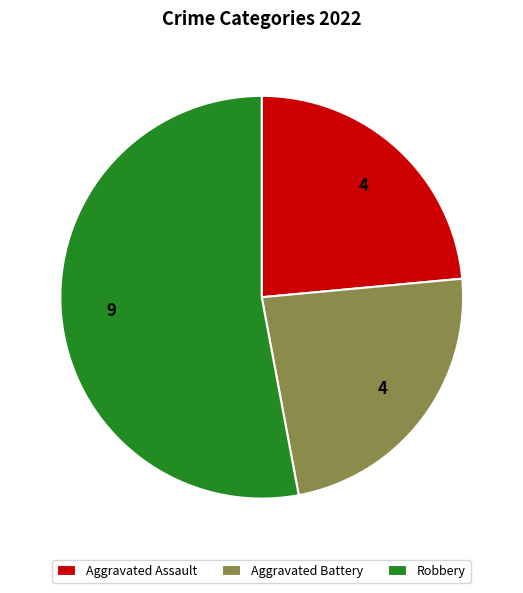

Is it true that Aggravated Assault is 24% of the pie?

True